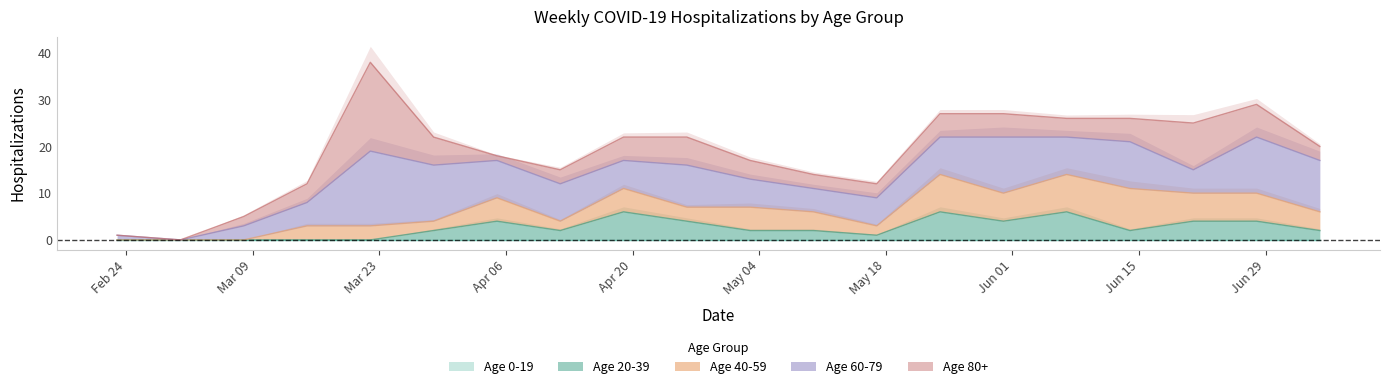

At which label does Age 40-59 reach its minimum?

2020-02-23